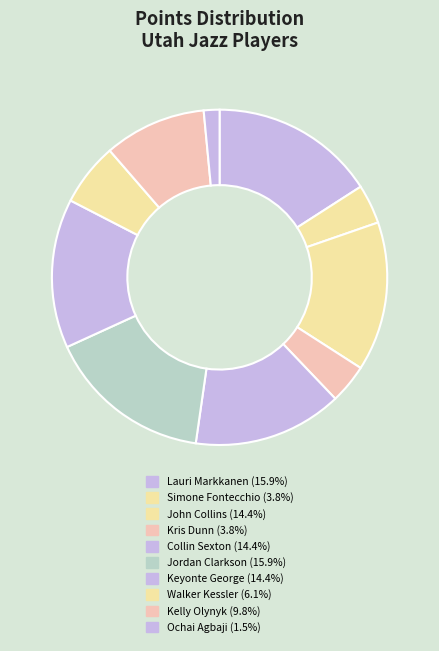

Is it true that John Collins is 14% of the pie?

True